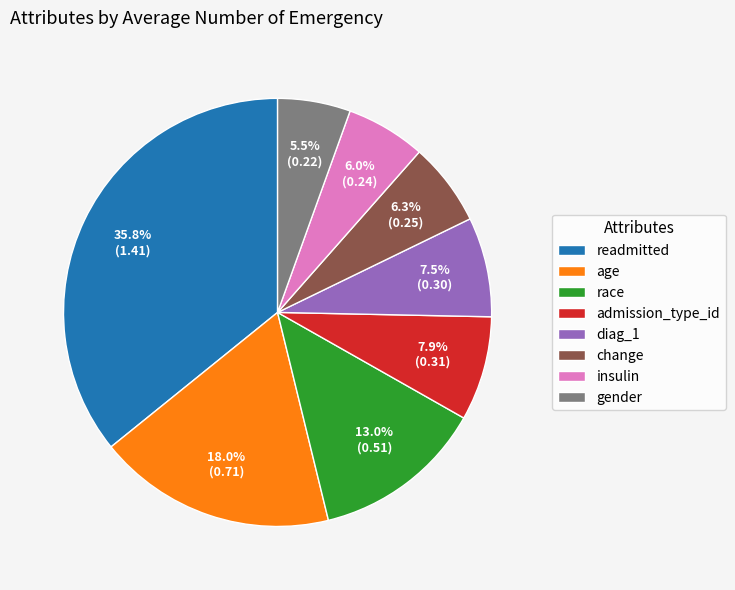

To the nearest percent, what portion does insulin represent?

6%